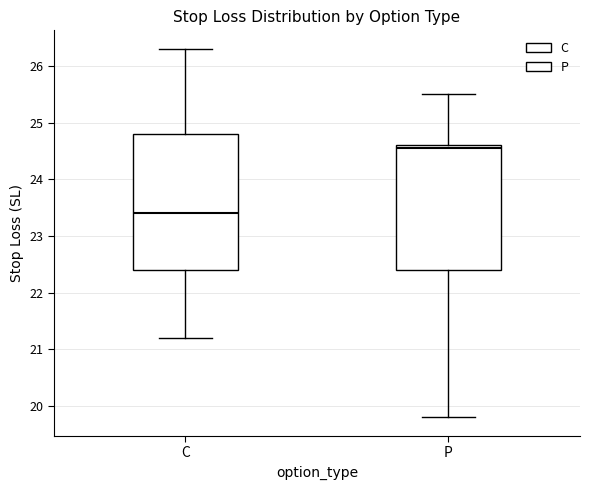

Which box has the lowest median line?

C